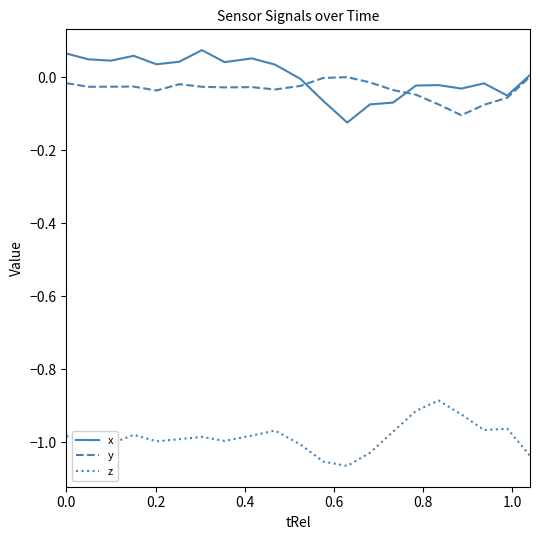

How many distinct data groups are displayed?

3